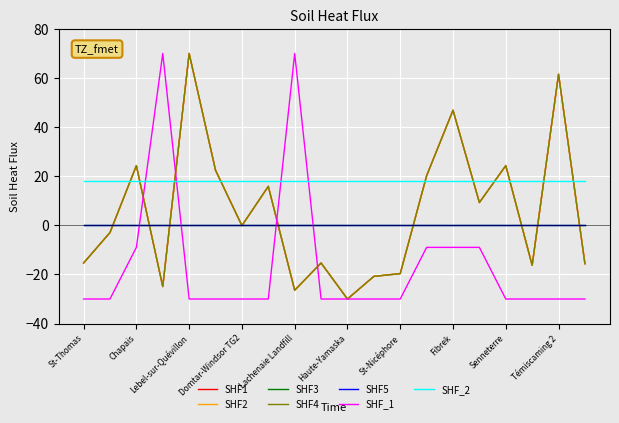

How many lines are shown in the chart?

7